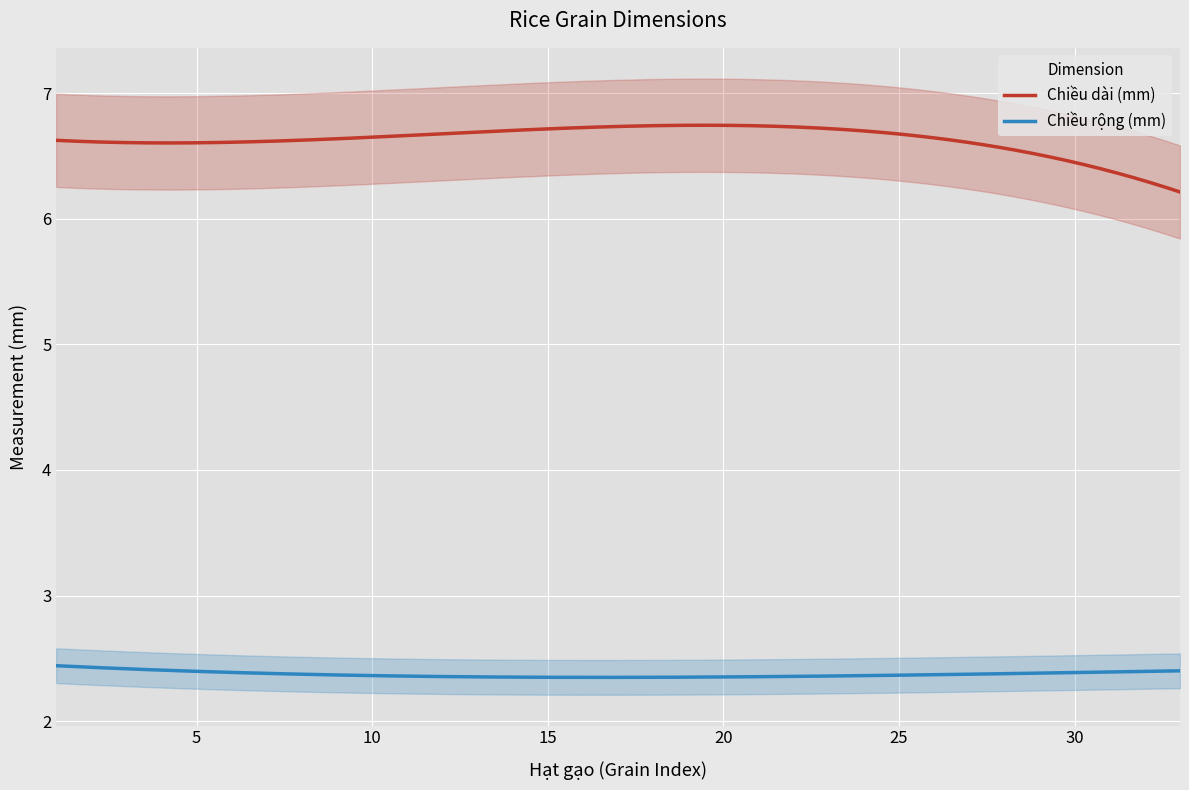

Between 25 and 1, which is larger?

25